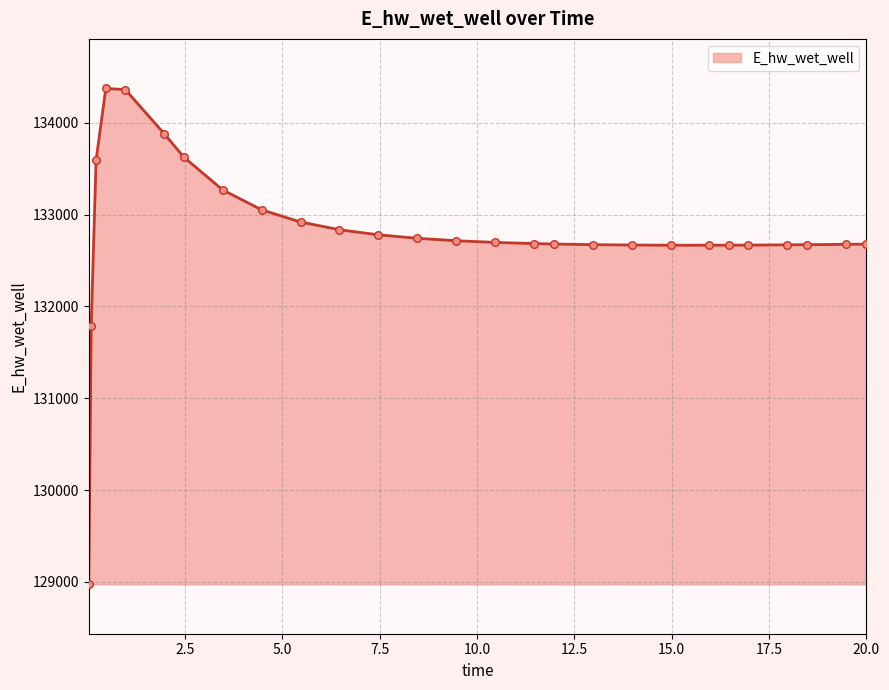

What is the difference between the maximum and minimum values?

5397.2